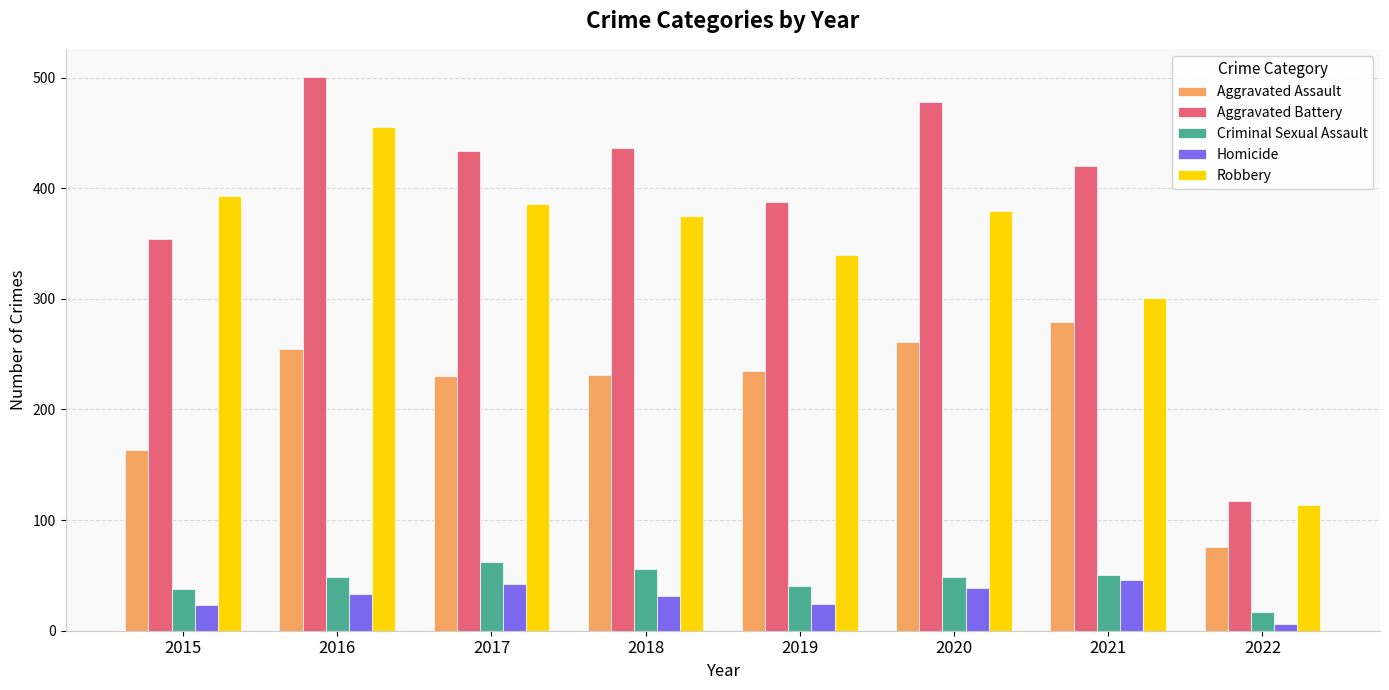

The Robbery series shows 379 at 2020. True or false?

True